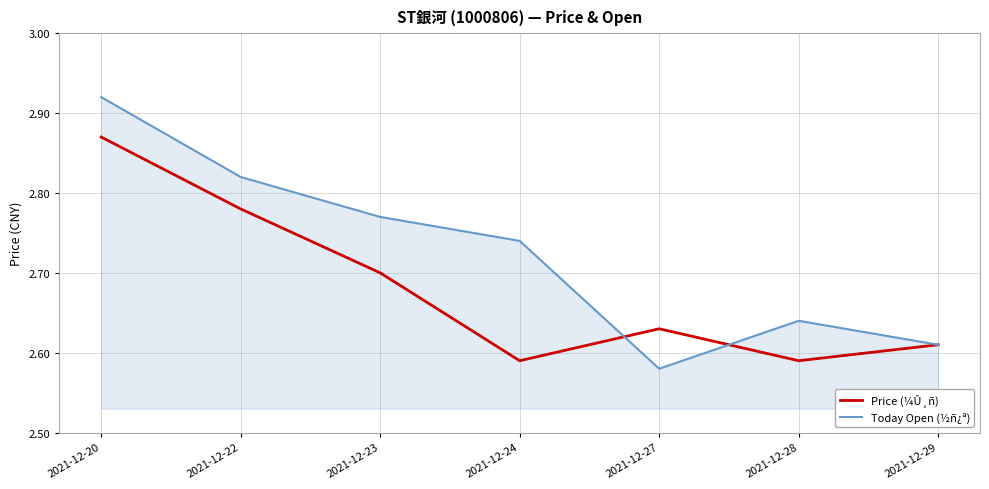

Which series has the largest total across all categories?

Today Open (½ñ¿ª)